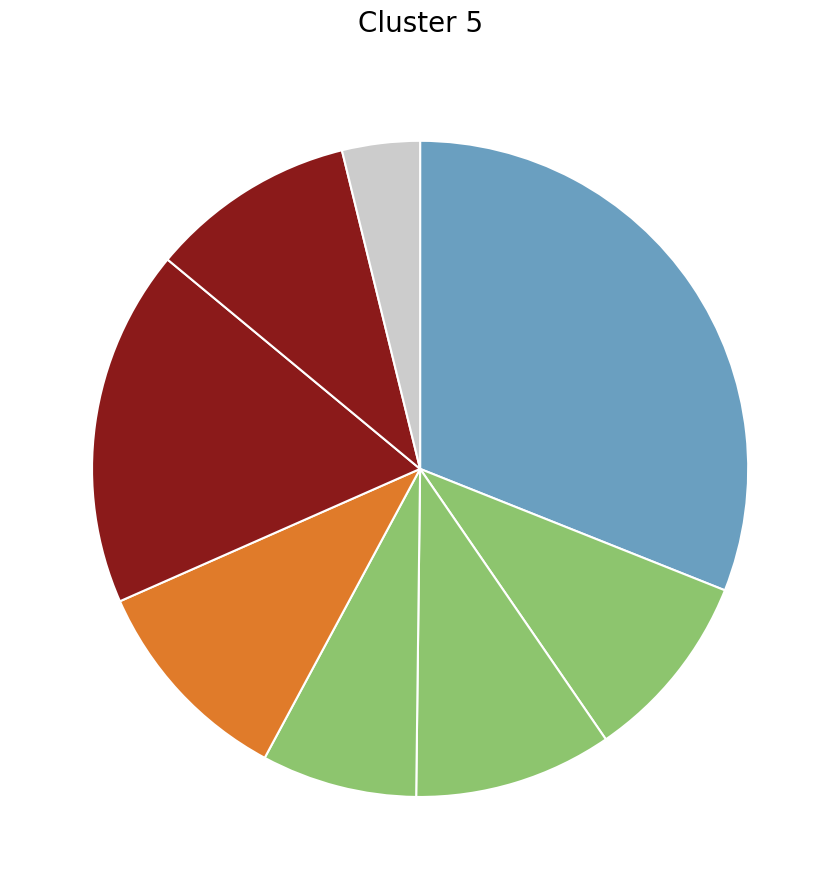

How many slices are in this pie chart?

8